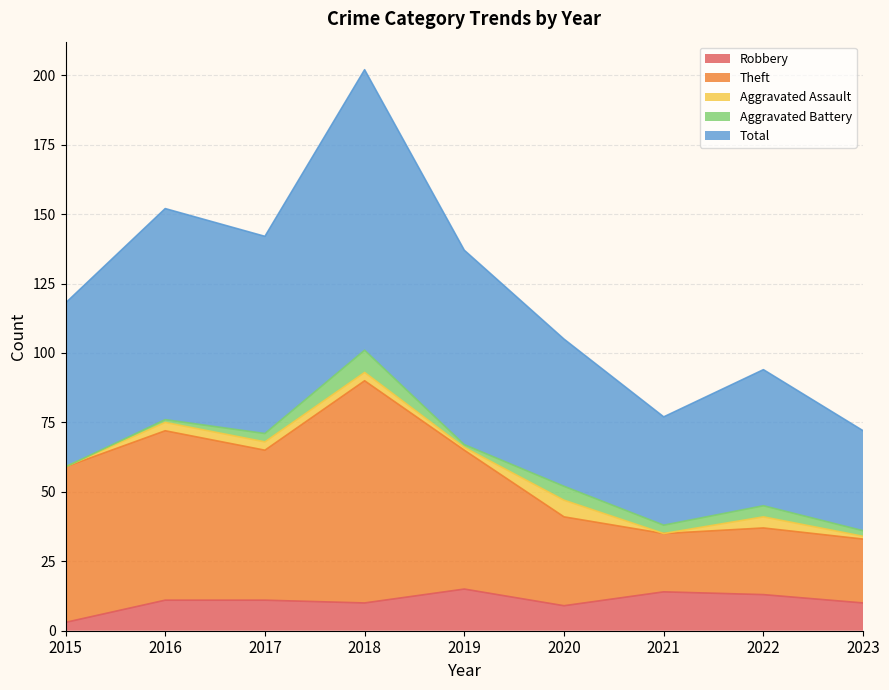

At which label does Robbery reach its minimum?

2015